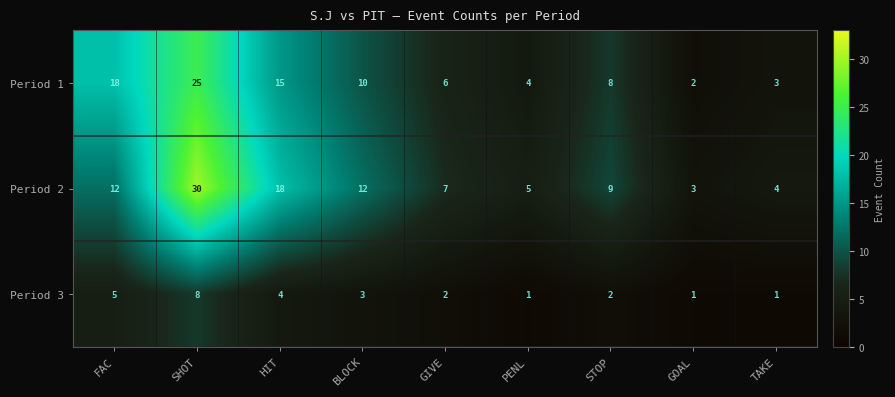

What is the difference between the maximum and minimum values in the Period 2 series?

27